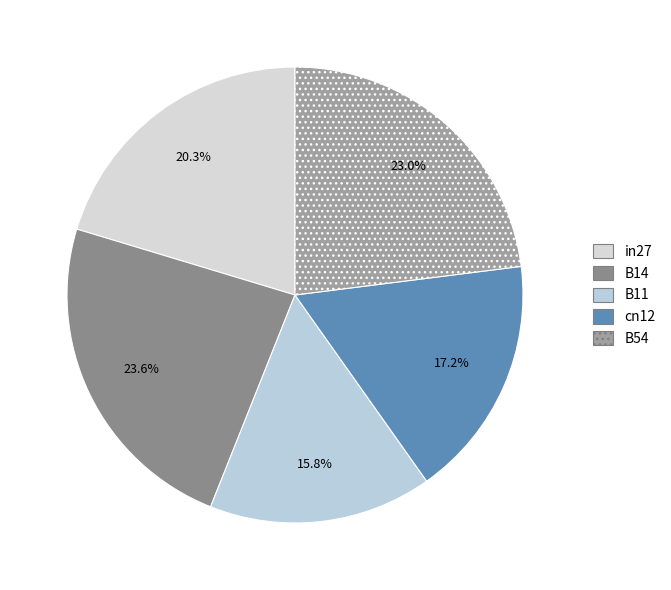

Does in27 represent more than half of the total?

No